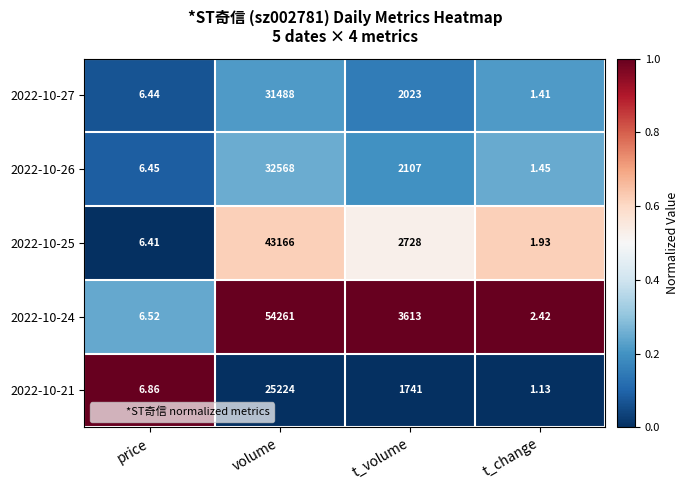

Is the value of 2022-10-21 at t_volume greater than the value of 2022-10-26 at t_change?

Yes